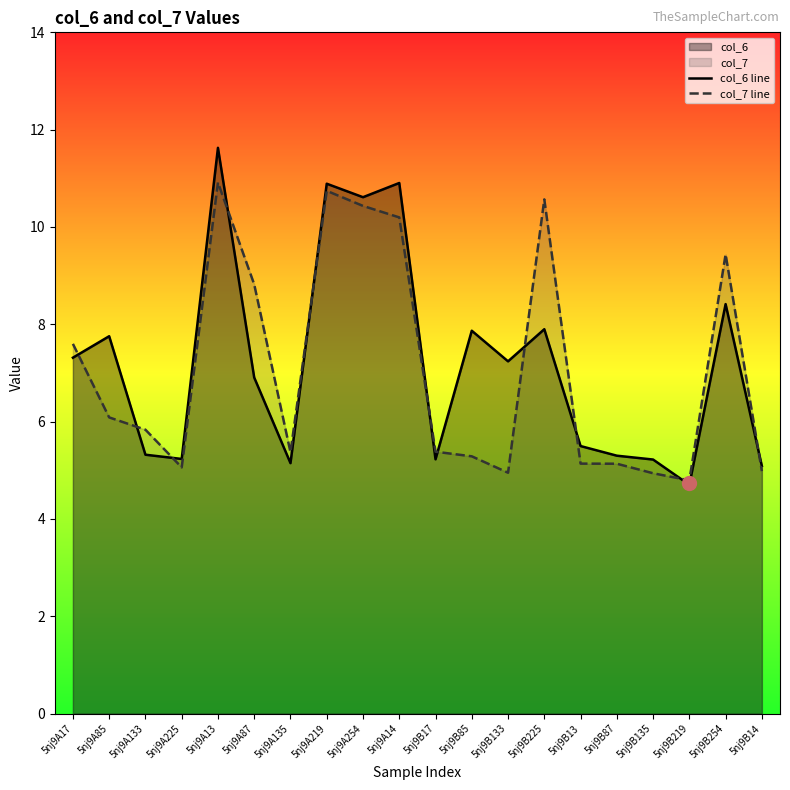

True or false: col_6 line has more than 2 interior local peaks.

True